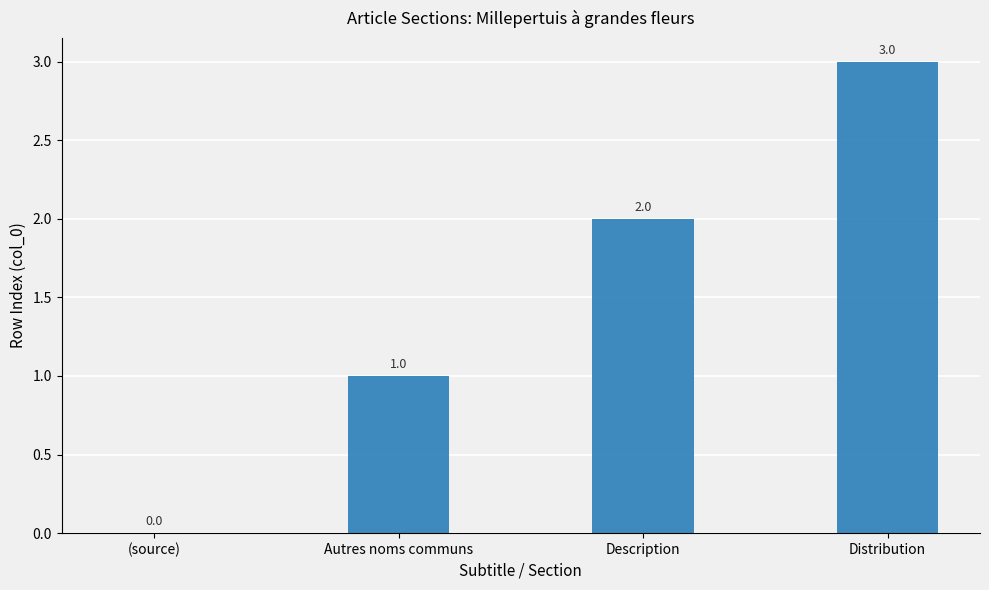

What is the ratio of the value at Description to the value at Autres noms communs?

2.0